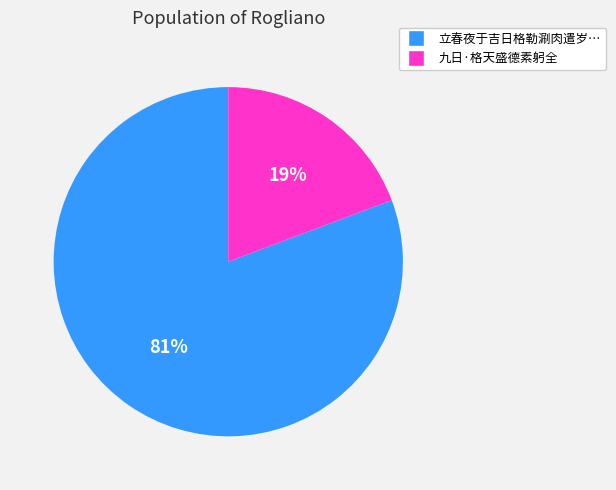

To the nearest percent, what is the average slice percentage?

50%